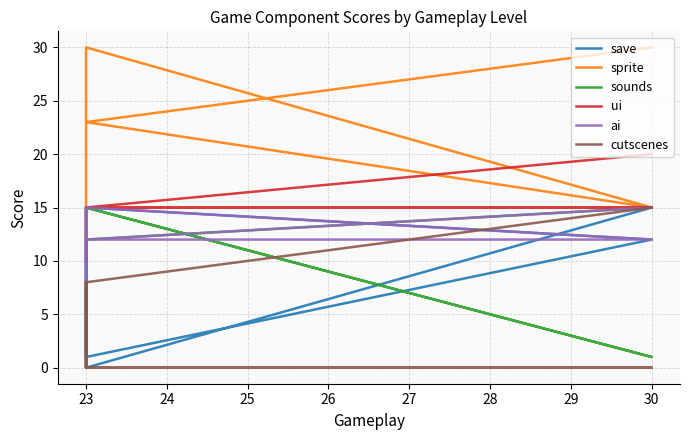

True or false: cutscenes has more than 1 interior local peaks.

False